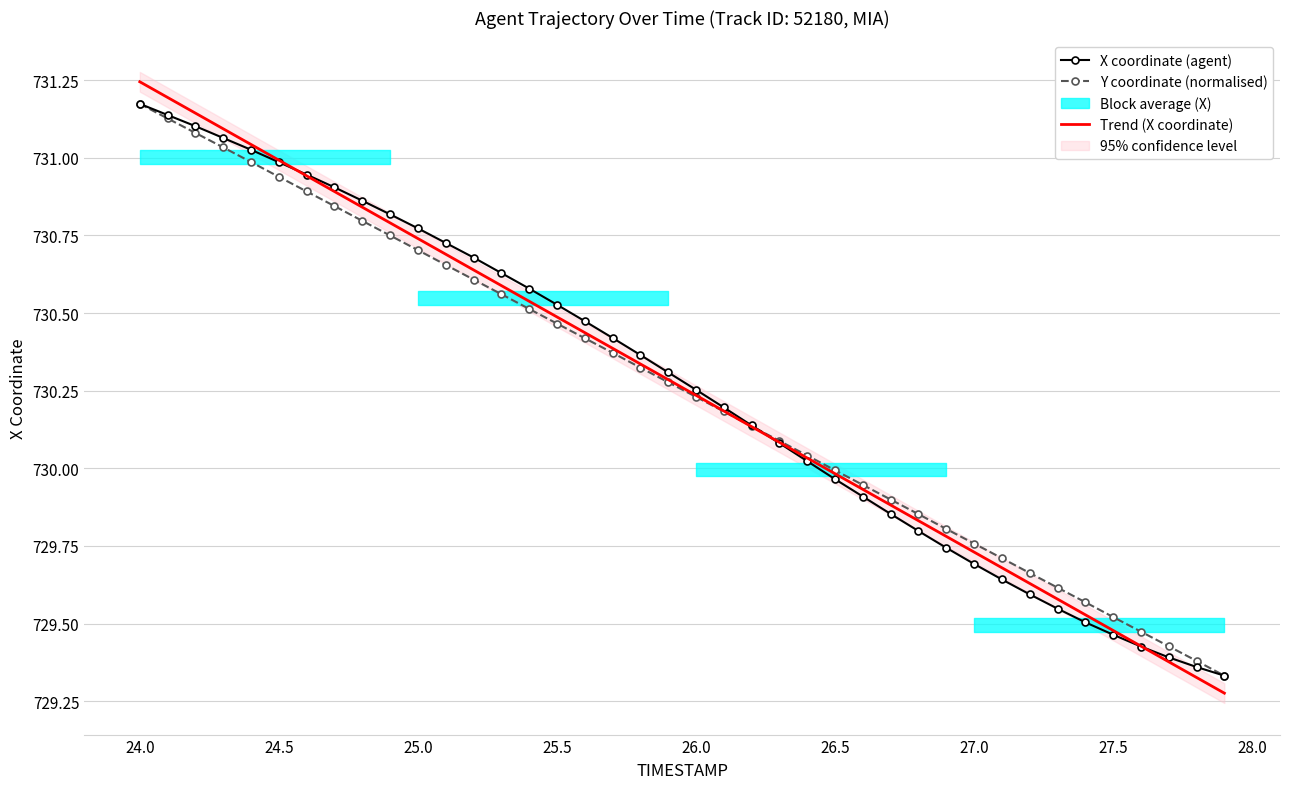

List the series in order of their peak value, highest first.

Trend (X coordinate), X coordinate (agent), Y coordinate (normalised)